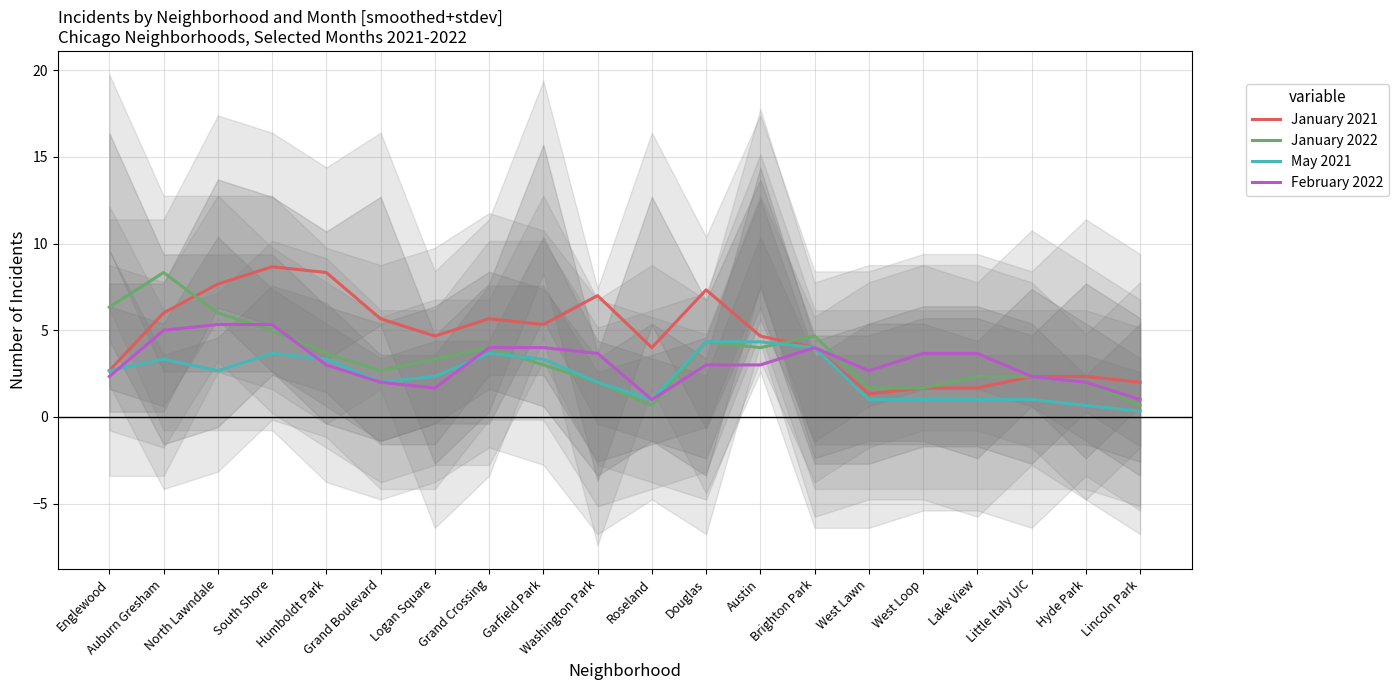

At which category does January 2022 reach its first local valley?

Grand Boulevard